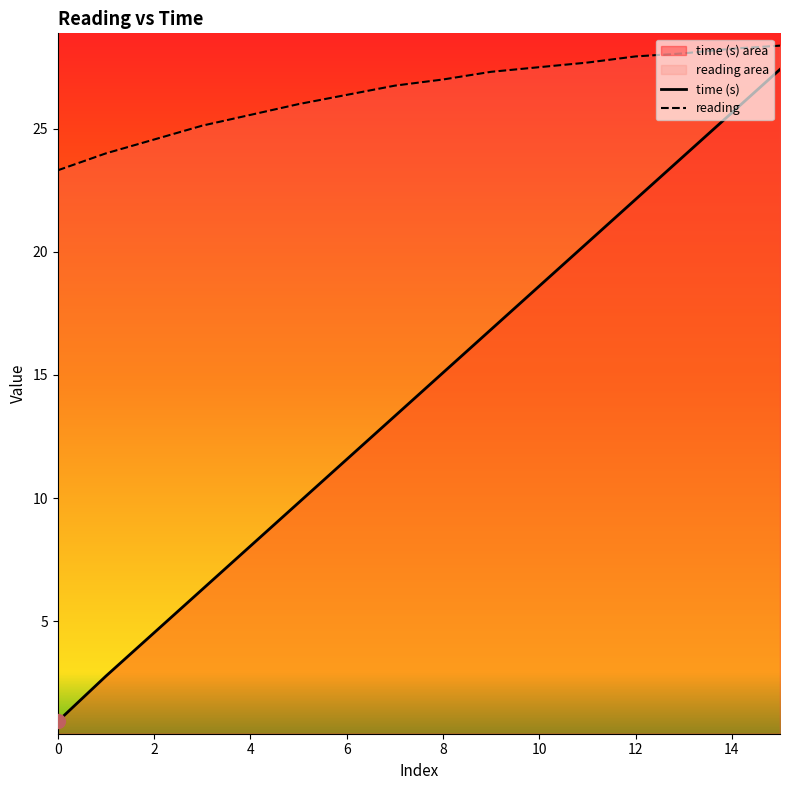

Which category has the highest value in the reading series?

15